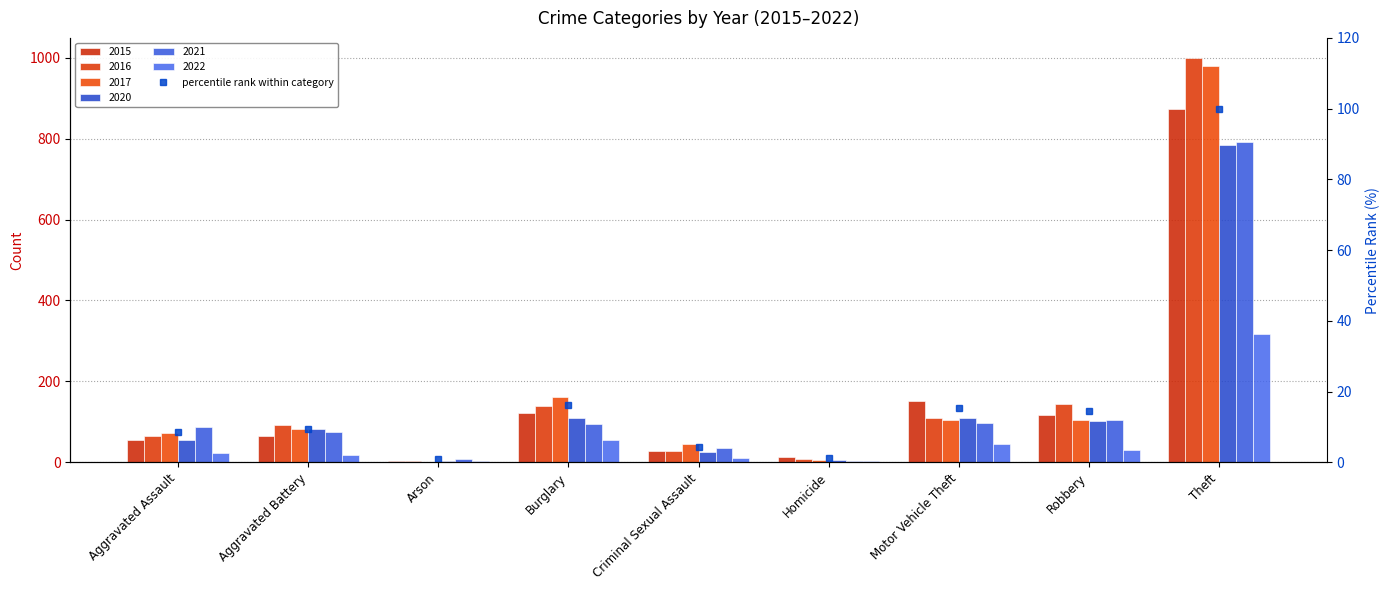

The chart shows a value of 8.0 at Motor Vehicle Theft. True or false?

False